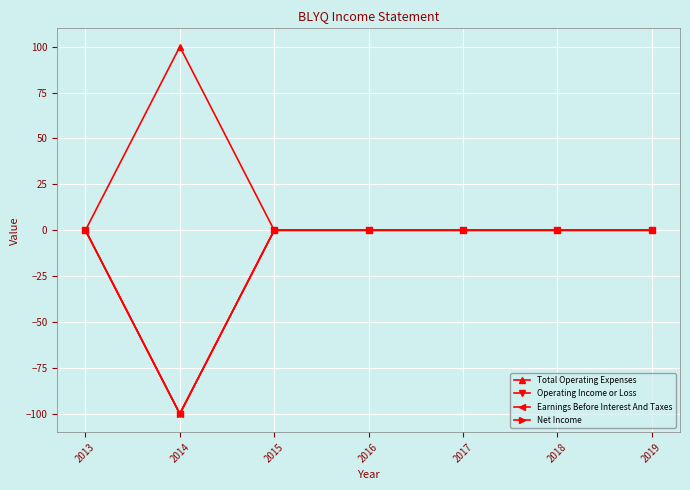

What is the value of the Net Income point at the 2nd from the left?

-100